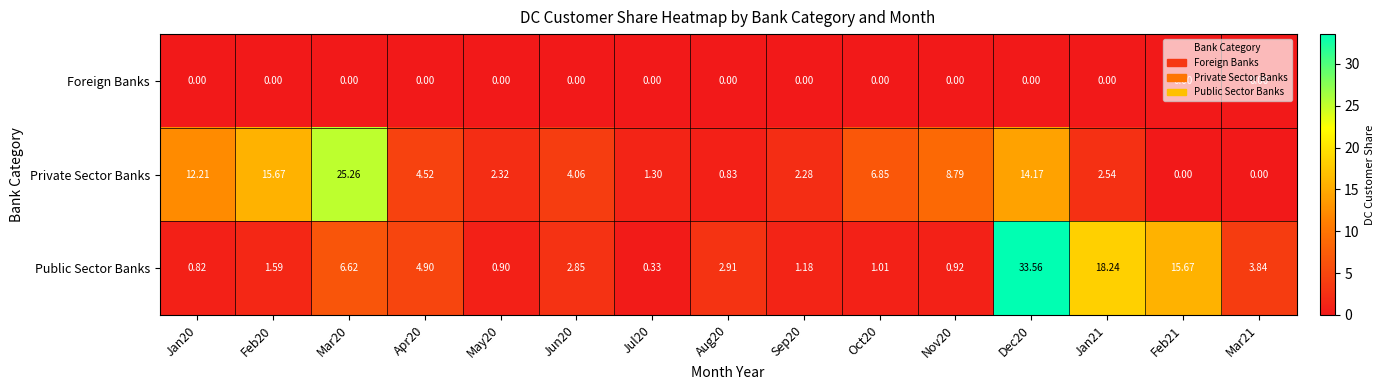

Is the value of Foreign Banks at Feb21 greater than the value of Private Sector Banks at Jul20?

No